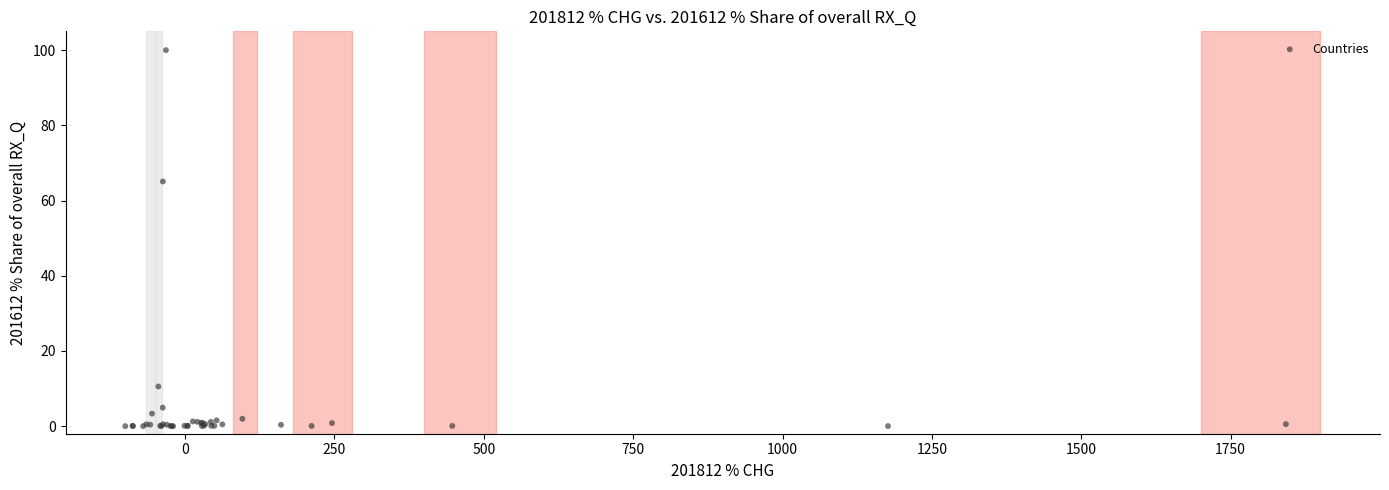

What Y value in the scatter plot is closest to 50?

65.1